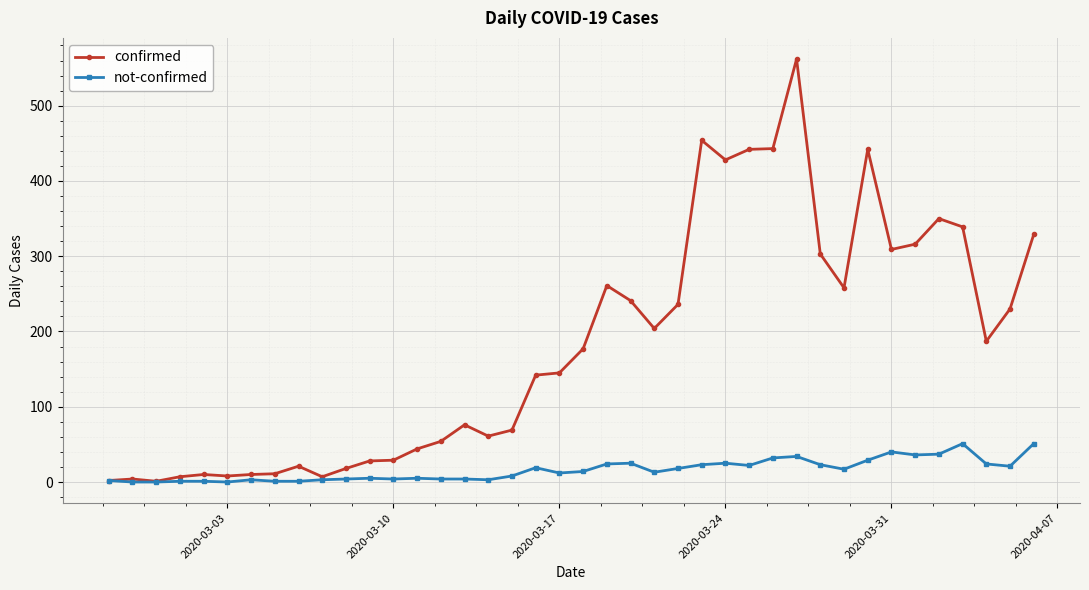

Which series has the widest spread of values?

confirmed